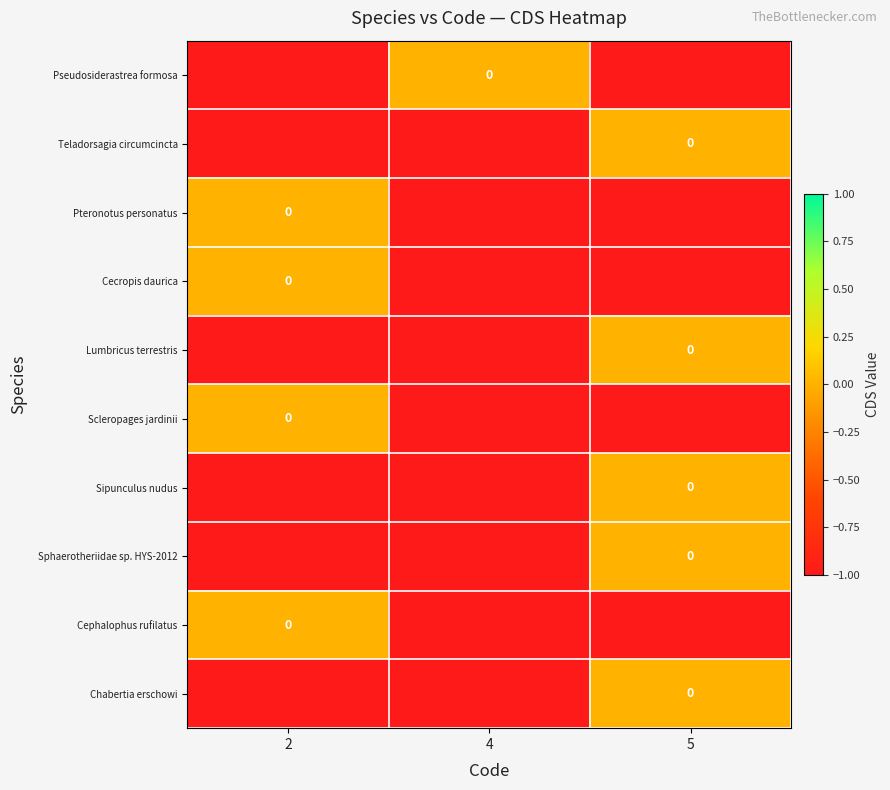

How many data points does each series have?

3